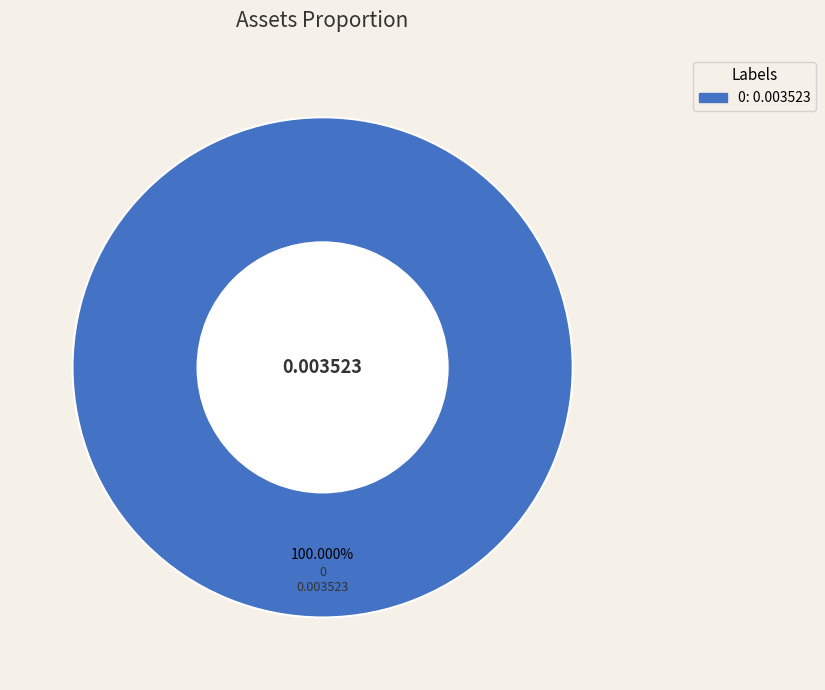

Count the number of slices in the pie.

1